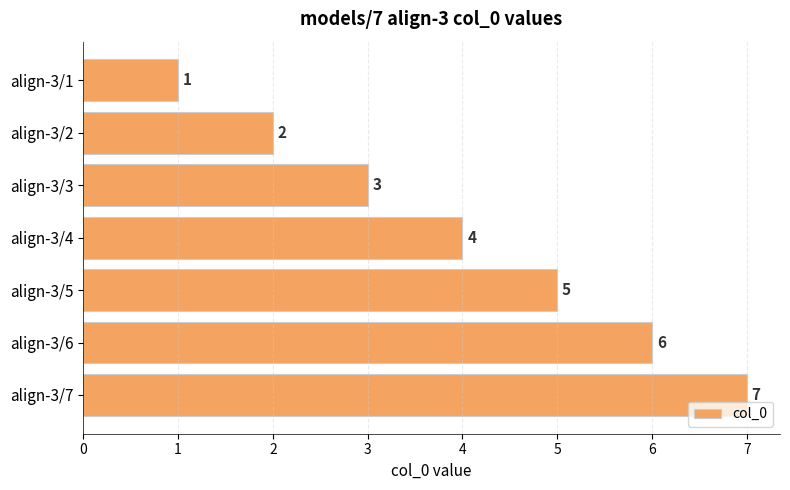

What is the sum of all values?

28